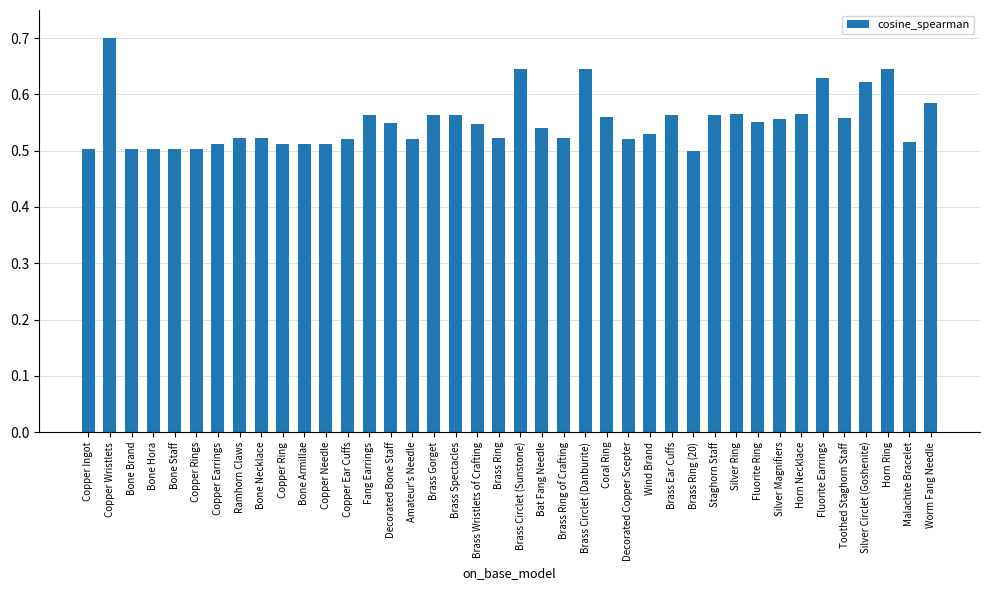

What is the greatest value displayed?

0.7